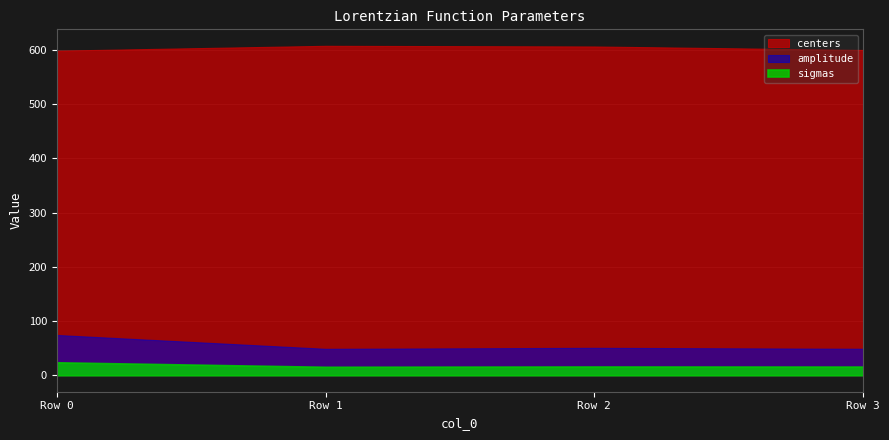

Which series has the widest spread of values?

amplitude